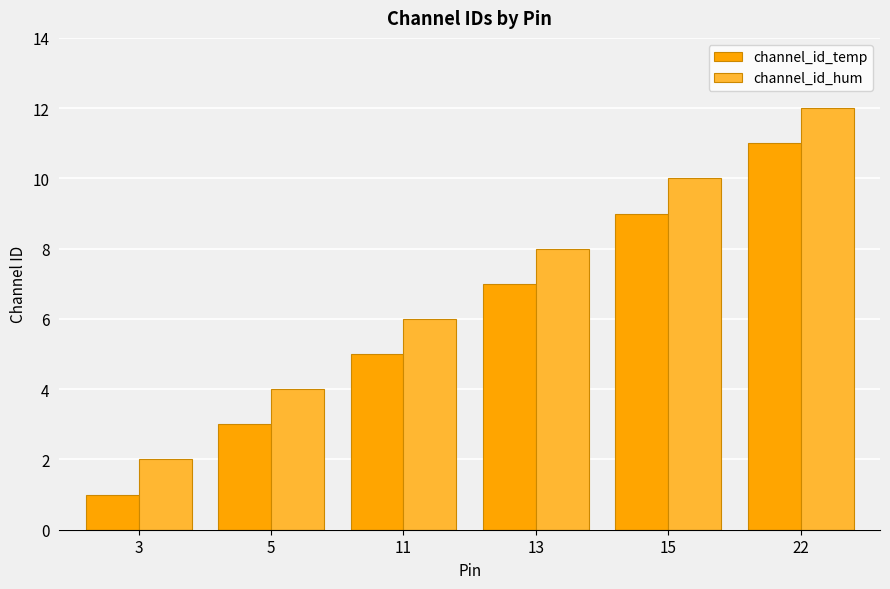

Is the value of channel_id_hum at 5 greater than the value of channel_id_temp at 11?

No